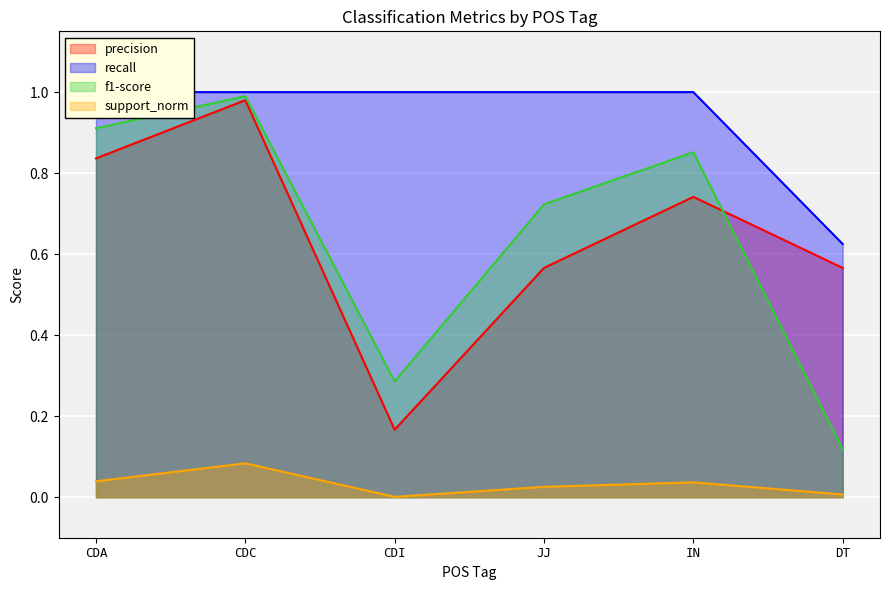

Read the precision value at DT.

0.6